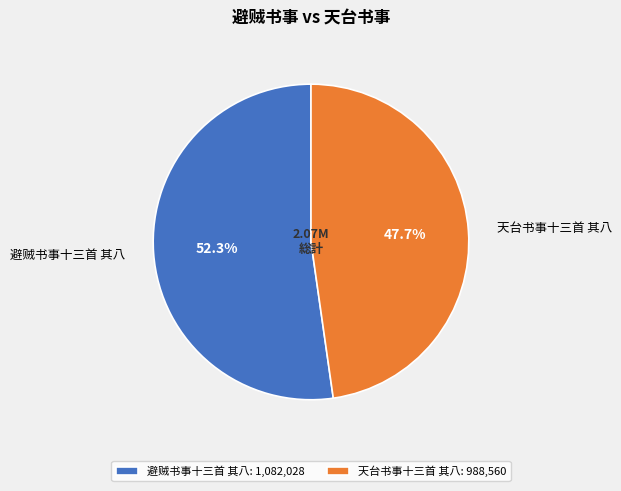

Which category has the biggest portion of the pie?

避贼书事十三首 其八